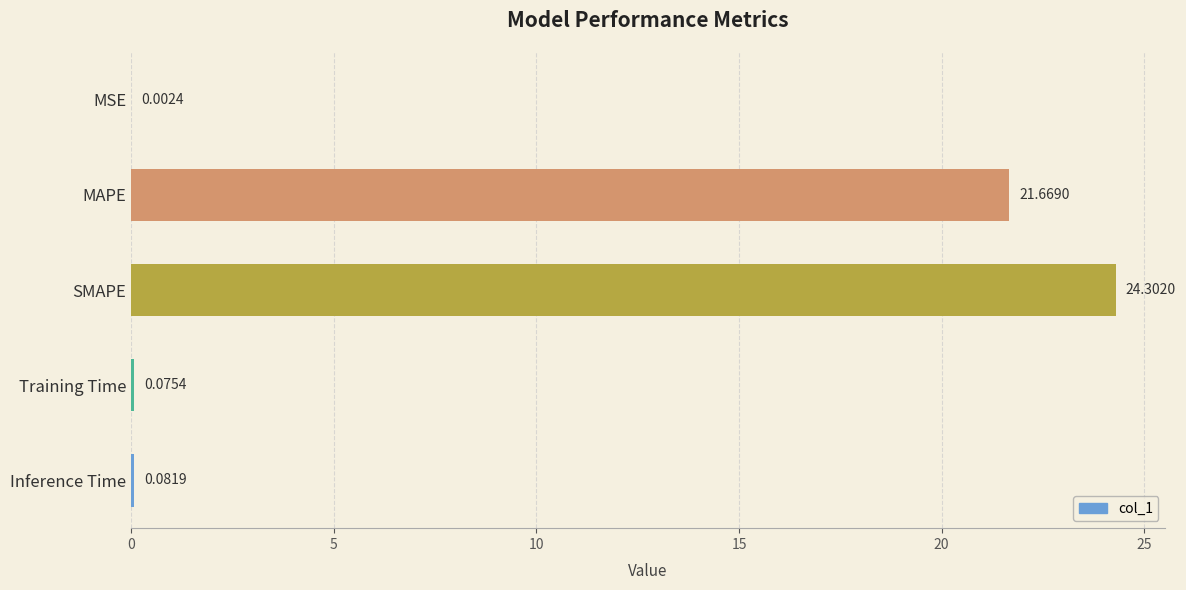

What is the sum of all values?

46.1